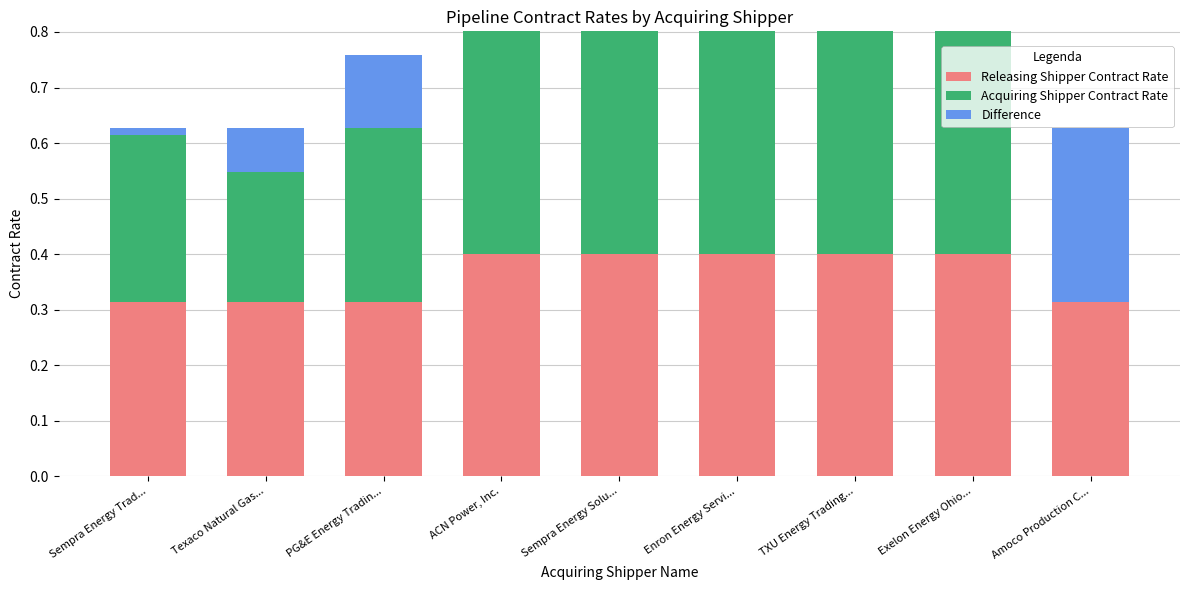

Count the number of categories in the chart.

9